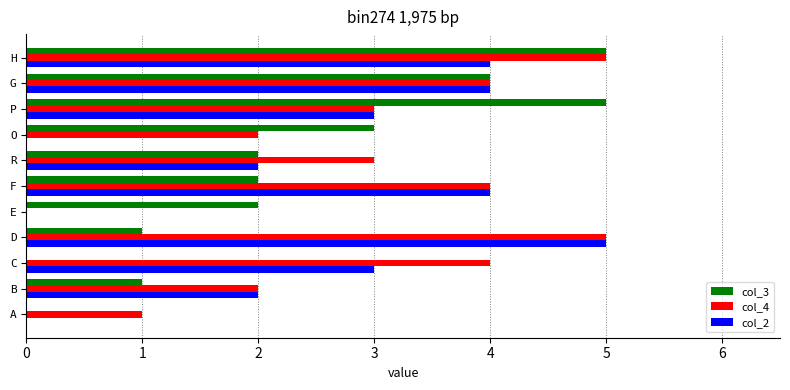

Which series has the largest total across all categories?

col_4